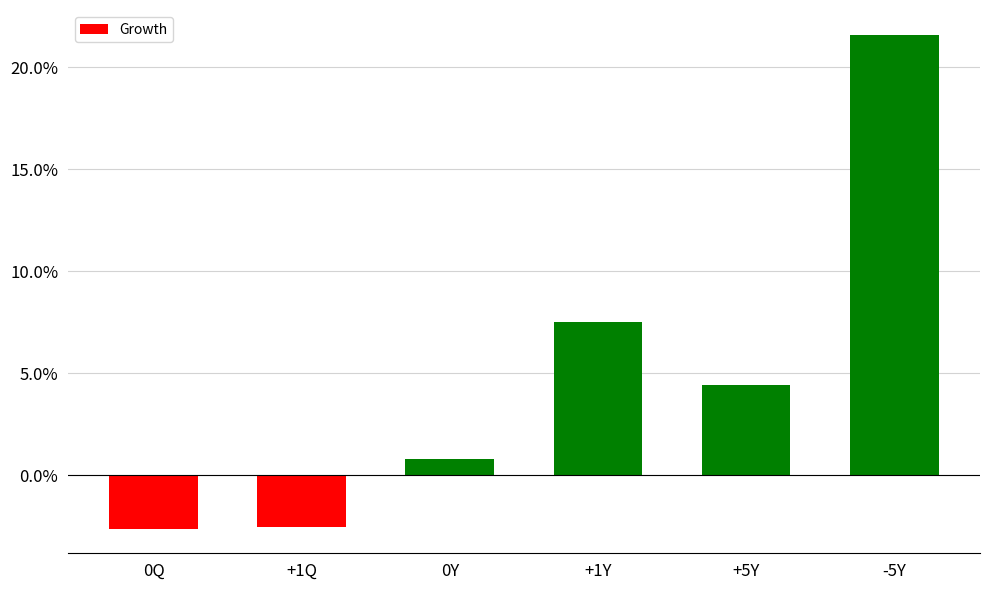

Reading right to left, list all the values displayed in this chart.

-5Y=0.2	+5Y=0.0	+1Y=0.1	0Y=0.0	+1Q=-0.0	0Q=-0.0